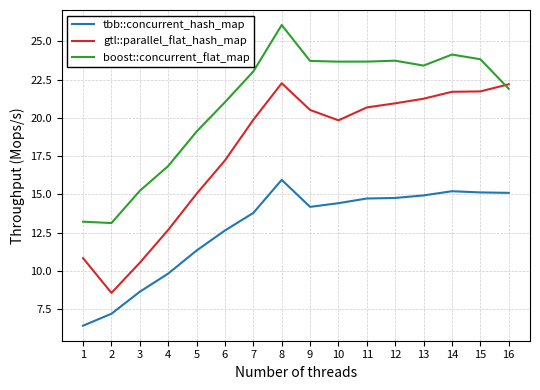

What is the sum of all tbb::concurrent_hash_map values?

204.3